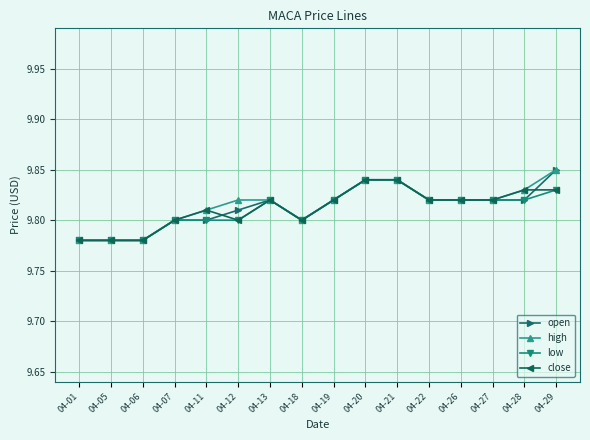

At which label does open reach its peak?

04-29